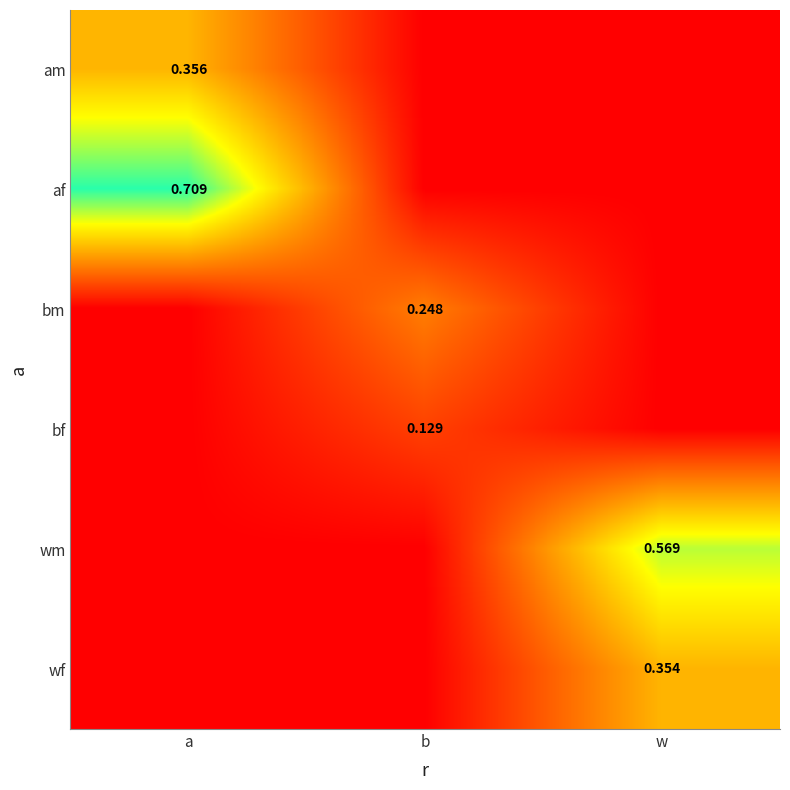

How many positive values does the af series have?

1